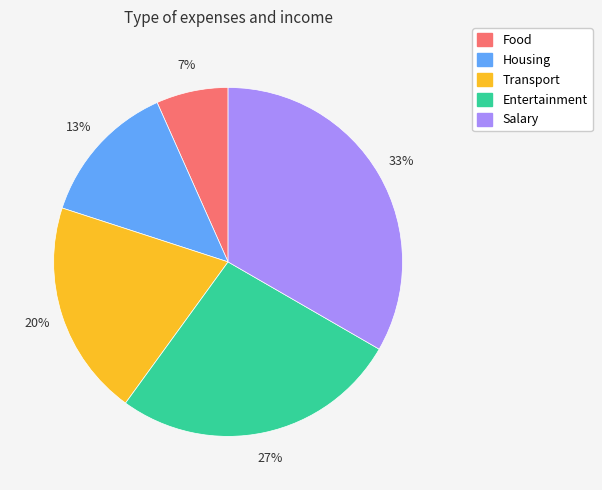

Count the number of slices in the pie.

5